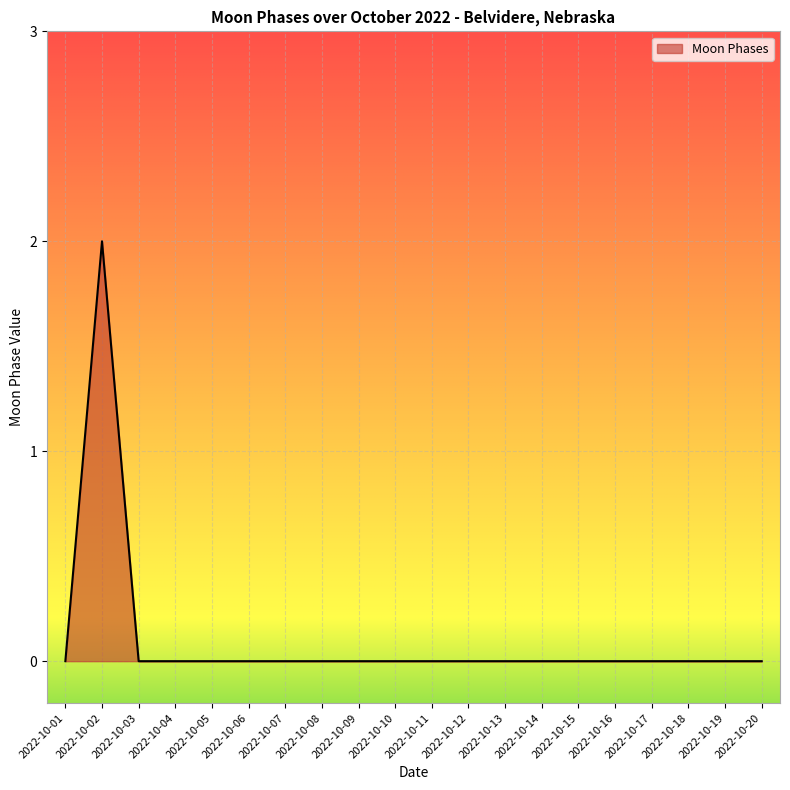

What is the sum of all values?

2